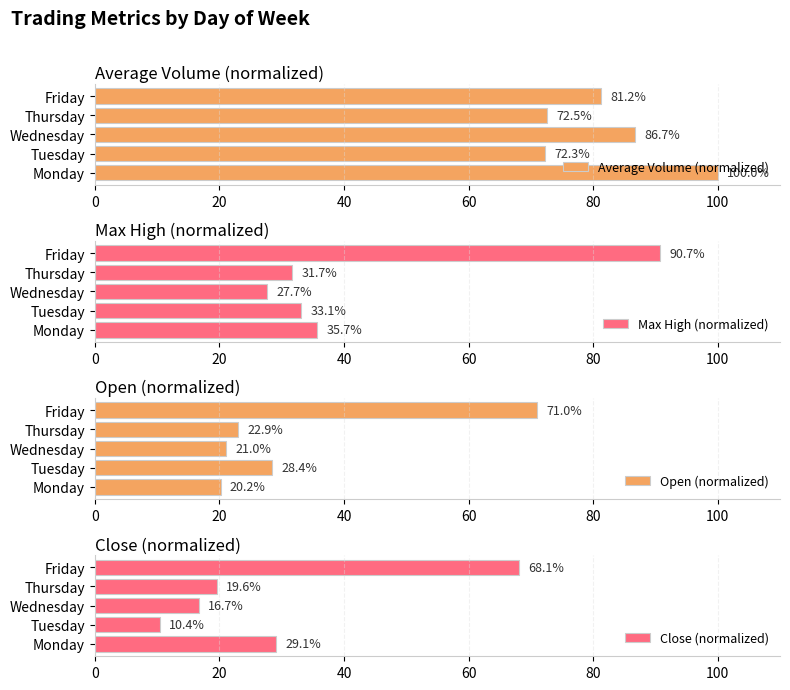

Read the Open (normalized) value at 40.

21.0